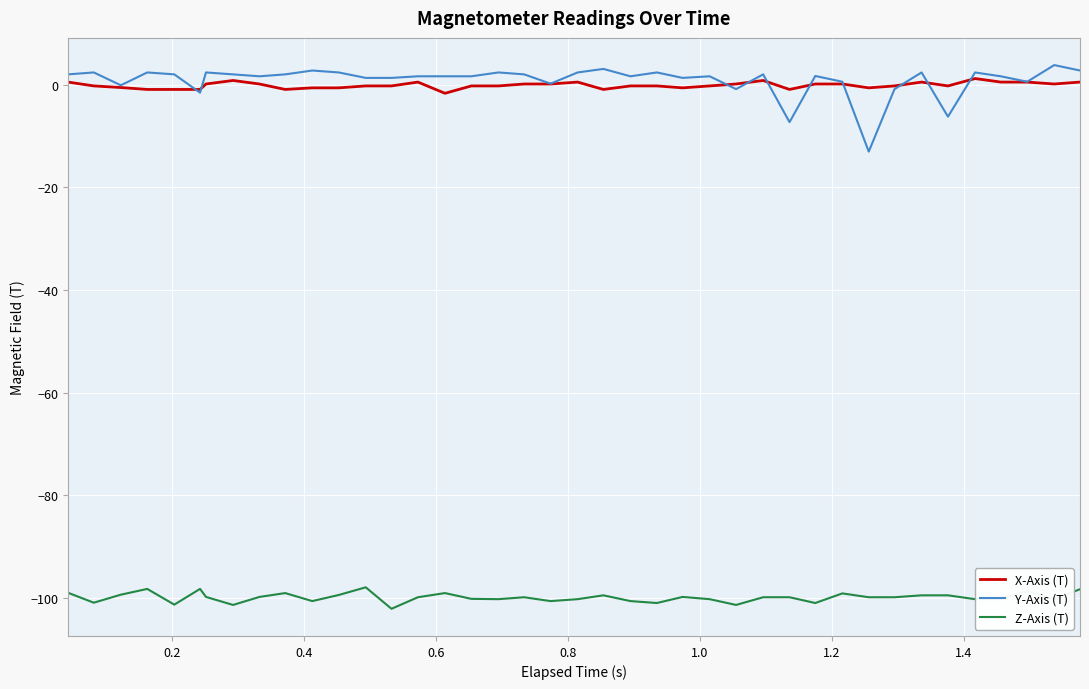

Which series has the widest spread of values?

Y-Axis (T)